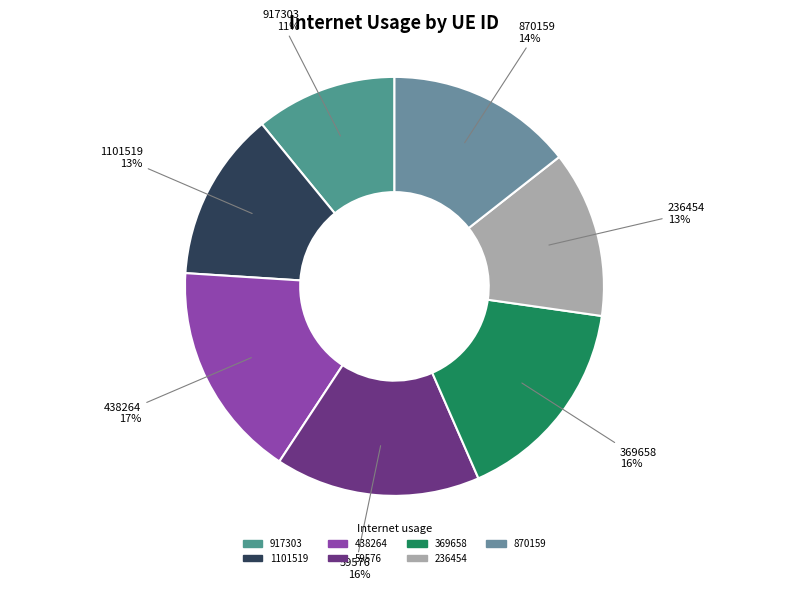

What is the smallest slice in the pie chart?

917303